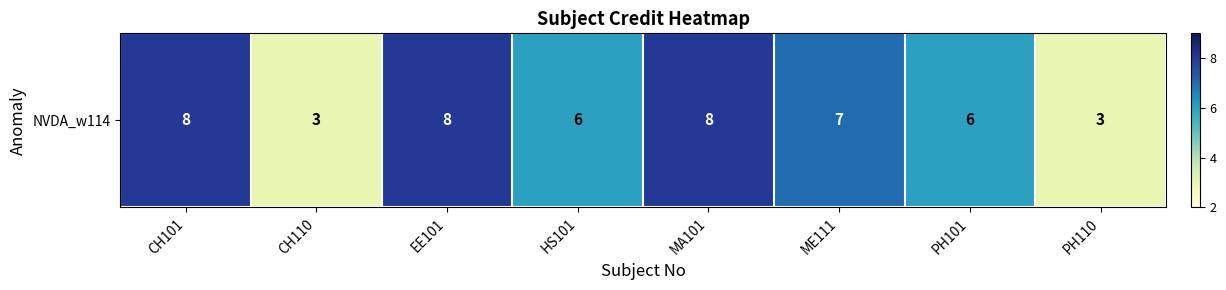

Is it true that the value at CH101 is 12?

False